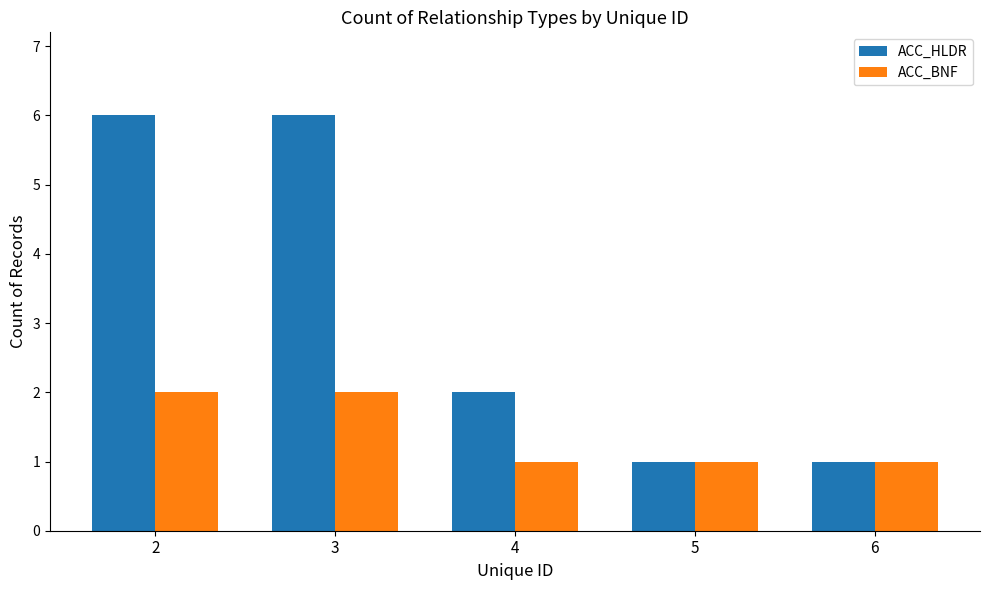

Rank the series at 4 from highest to lowest value.

ACC_HLDR, ACC_BNF